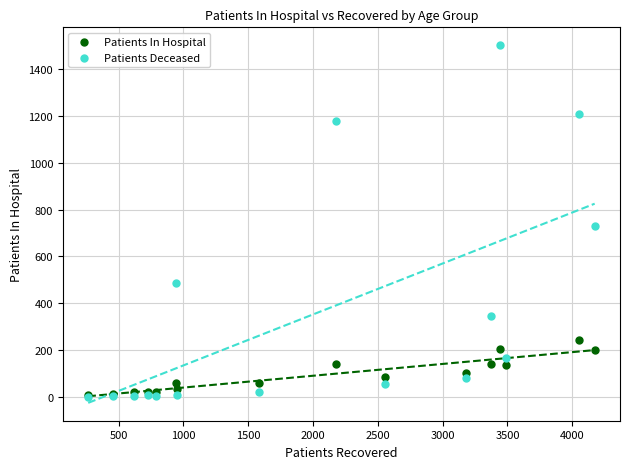

Across all series, what Y value is closest to 751?

728